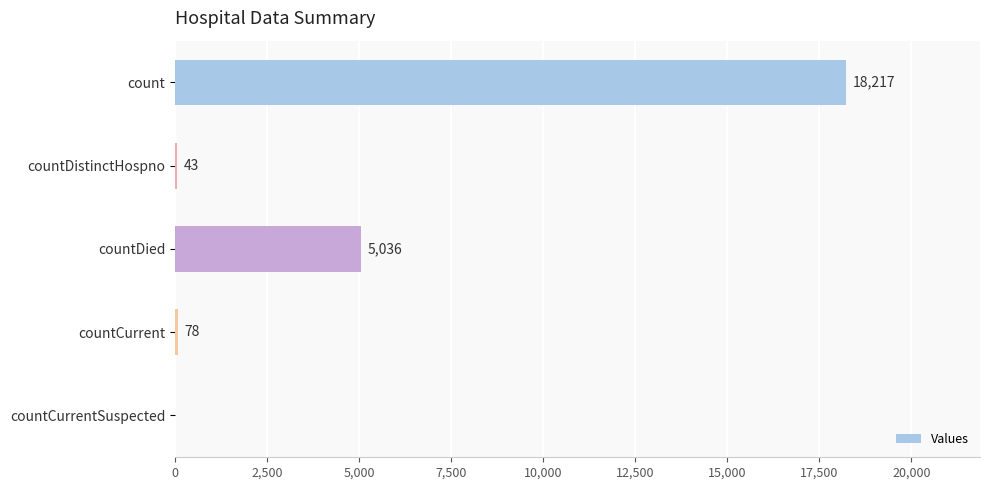

Reading top to bottom, list all the values displayed in this chart.

count=18217	countDistinctHospno=43	countDied=5036	countCurrent=78	countCurrentSuspected=0